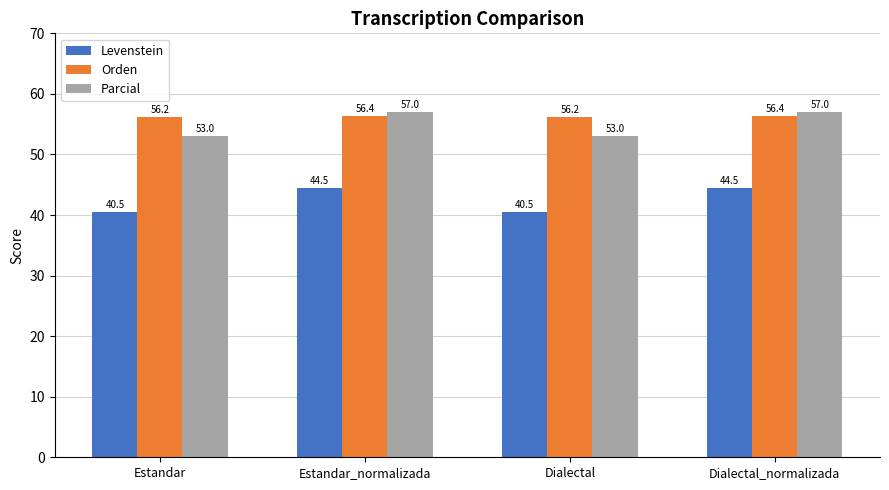

Reading left to right, extract all data points from this chart.

Levenstein: 40.5	44.5	40.5	44.5
Orden: 56.2	56.4	56.2	56.4
Parcial: 53.0	57.0	53.0	57.0